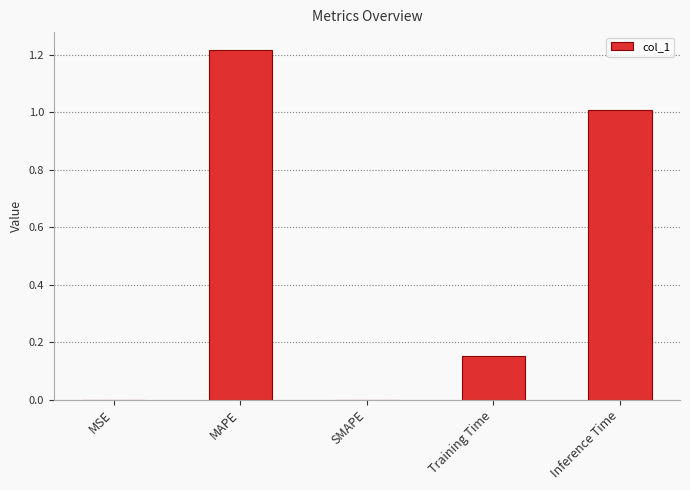

What is the sum of the values at Training Time and MAPE?

1.4